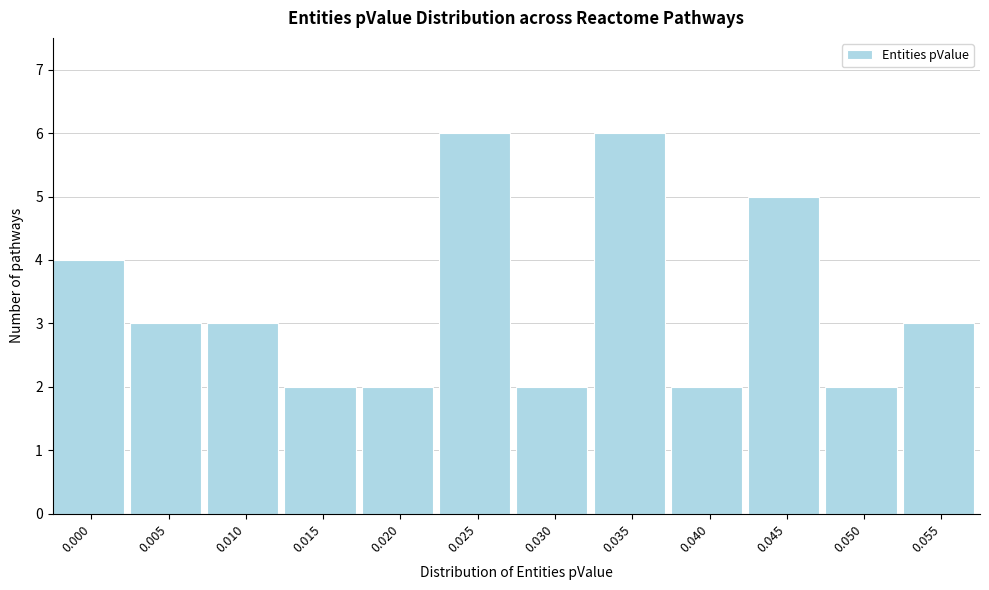

Reading left to right, what are all the values shown in this chart?

4	3	3	2	2	6	2	6	2	5	2	3